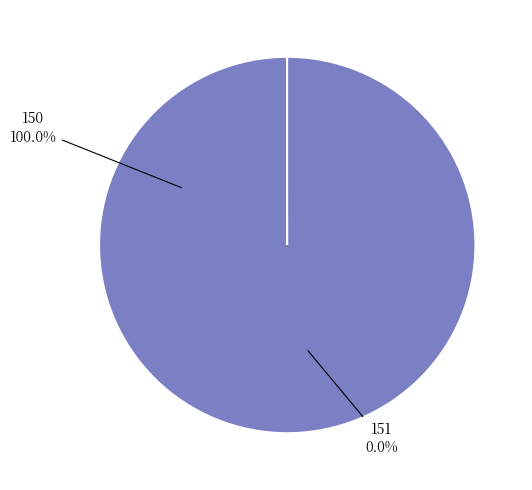

Rank the categories by value from lowest to highest.

151, 150